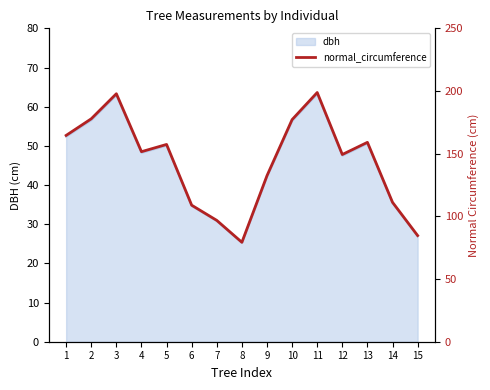

The value of dbh at 2 is 83.7. True or false?

False